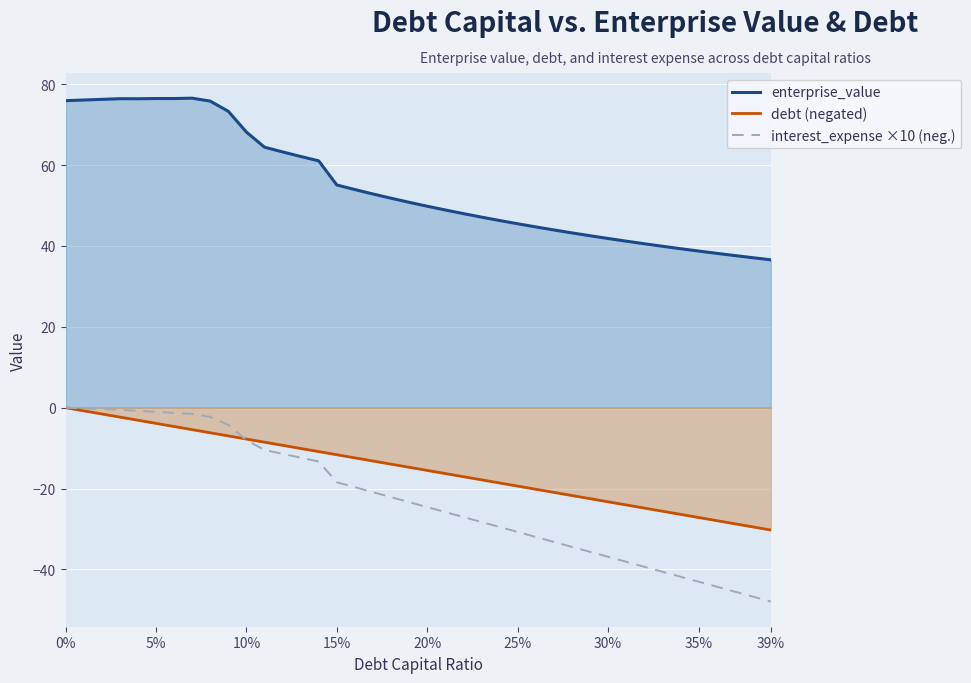

True or false: enterprise_value and interest_expense ×10 (neg.) cross at least once.

False